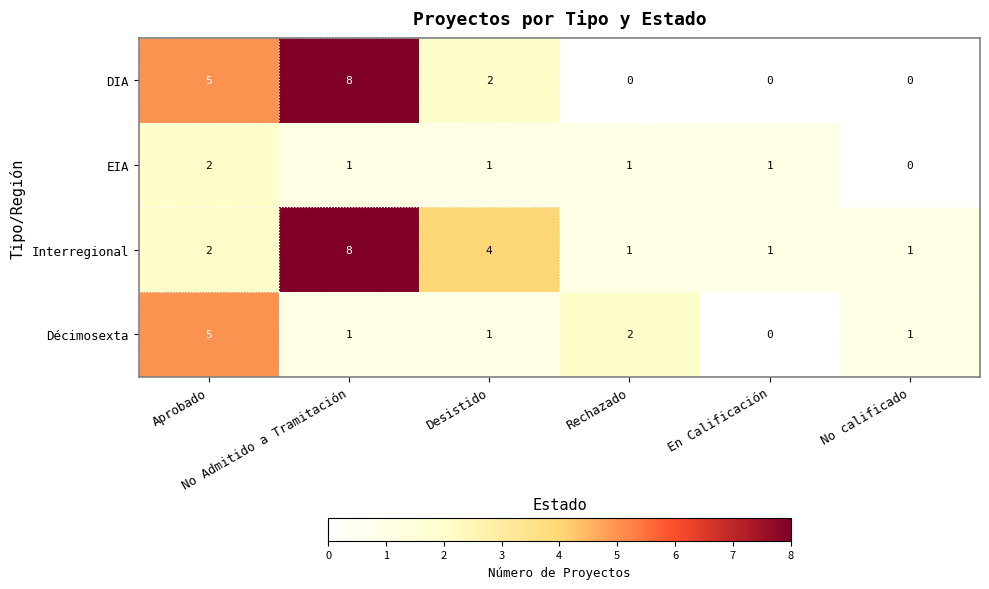

Which series has the widest spread of values?

DIA